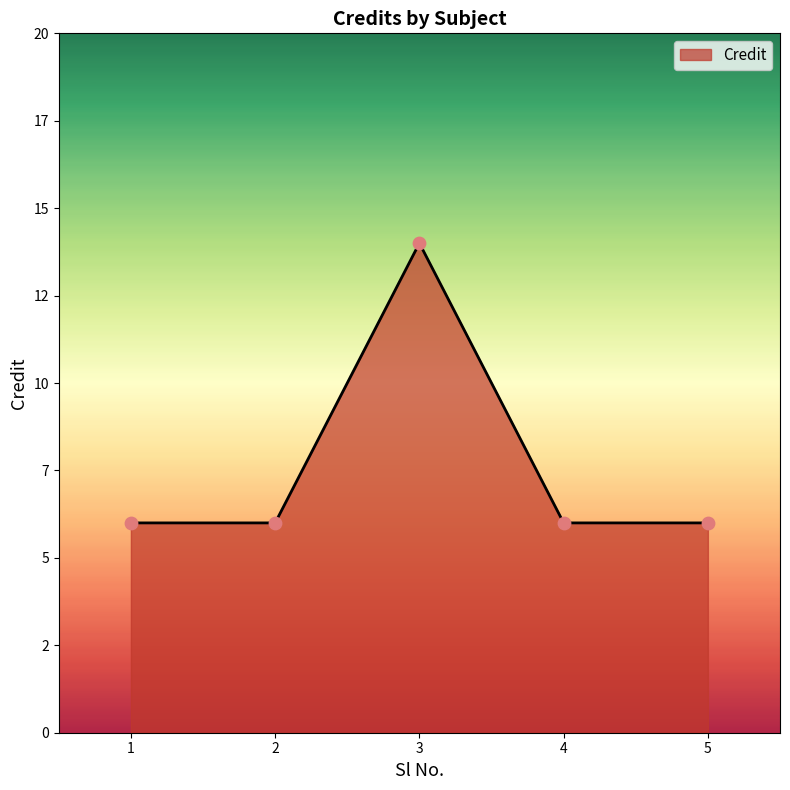

What is the change in value from 3 to 4?

-8